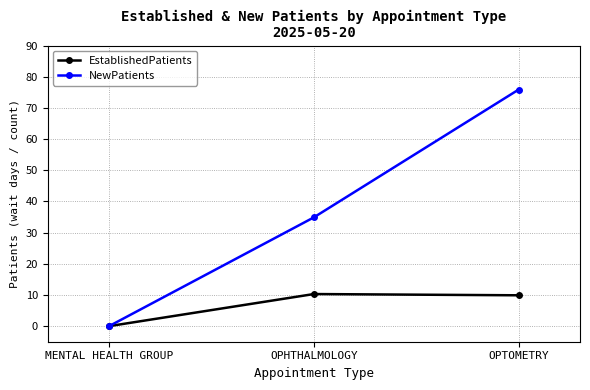

How many distinct data groups are displayed?

2